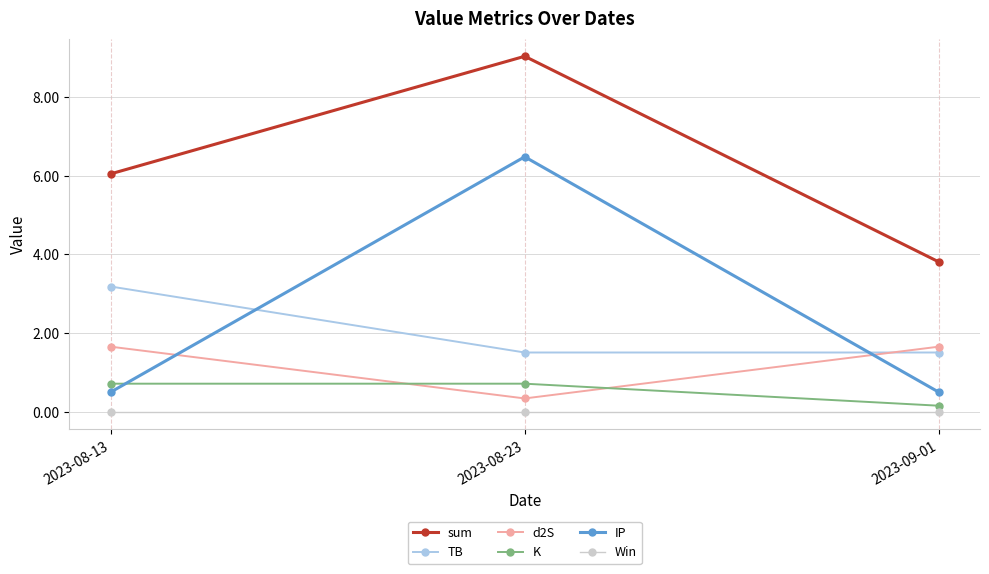

At which category is the sum across all series the highest?

2023-08-23